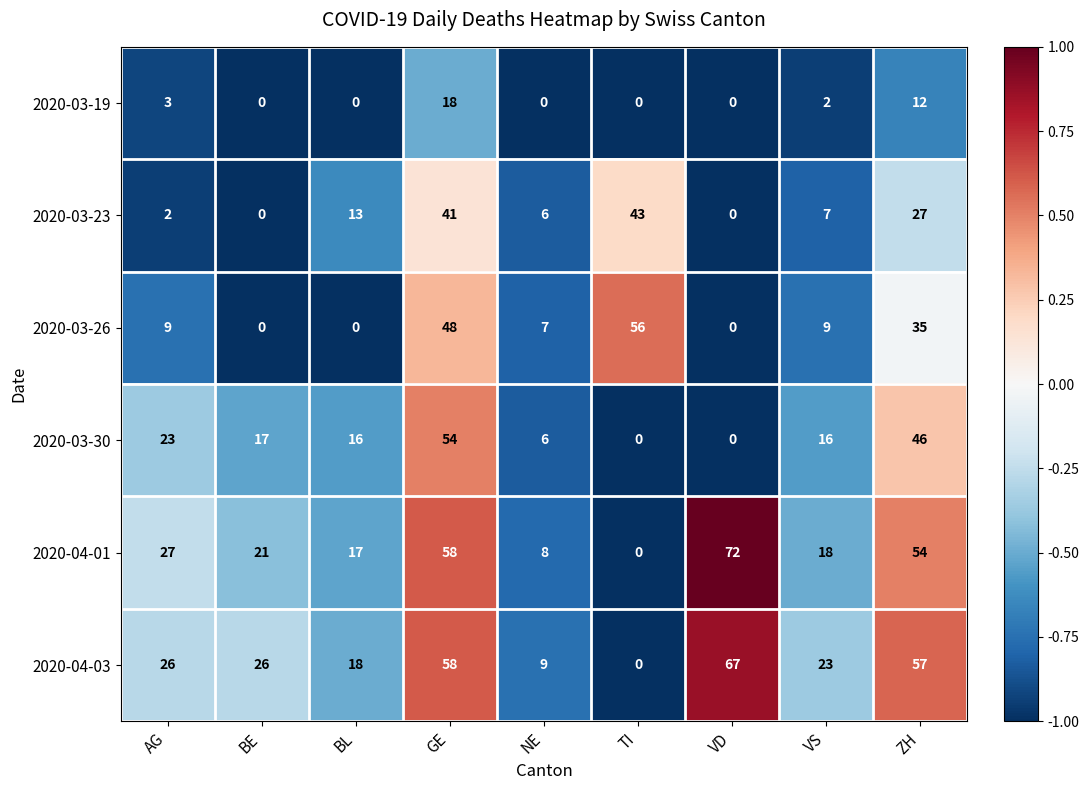

Which series changed the most between AG and VS?

2020-04-01